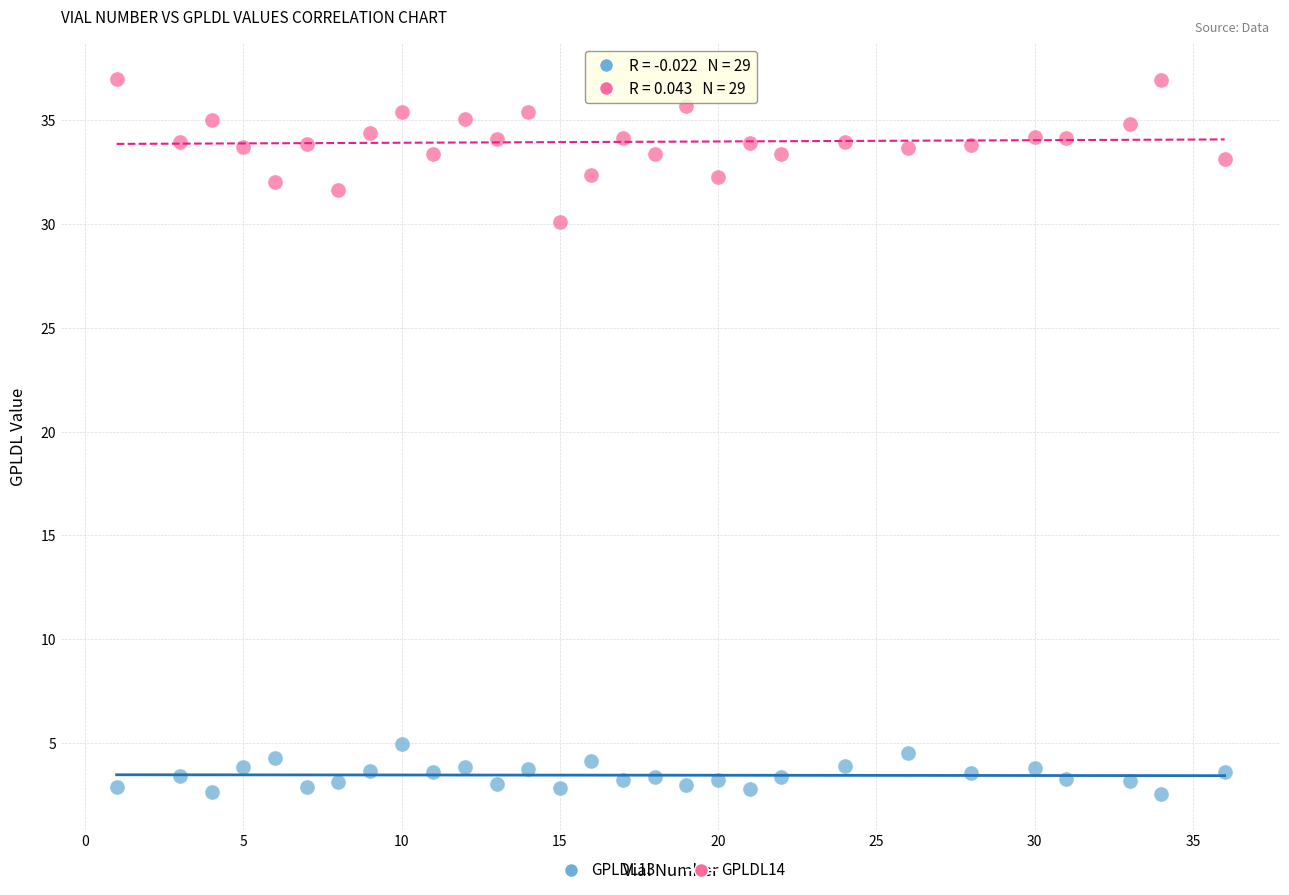

What are all the series names shown in the legend?

GPLDL13, GPLDL14